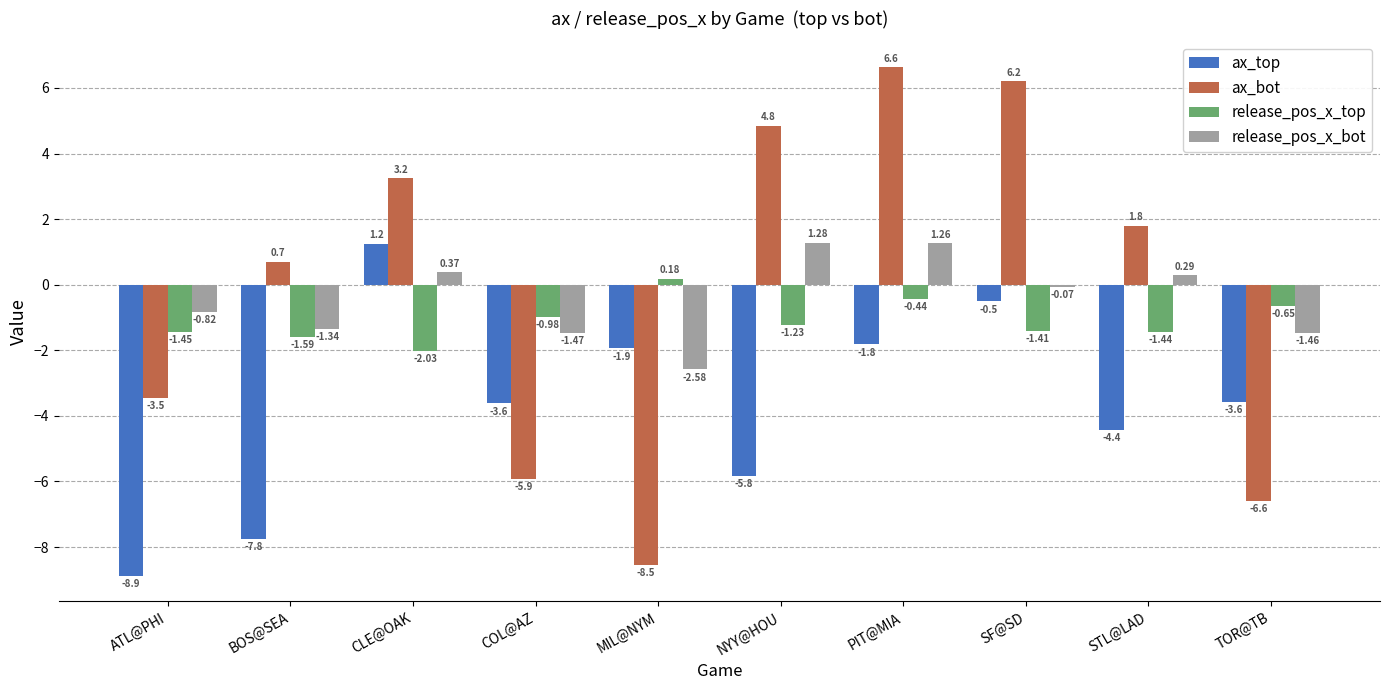

Count the number of categories in the chart.

10